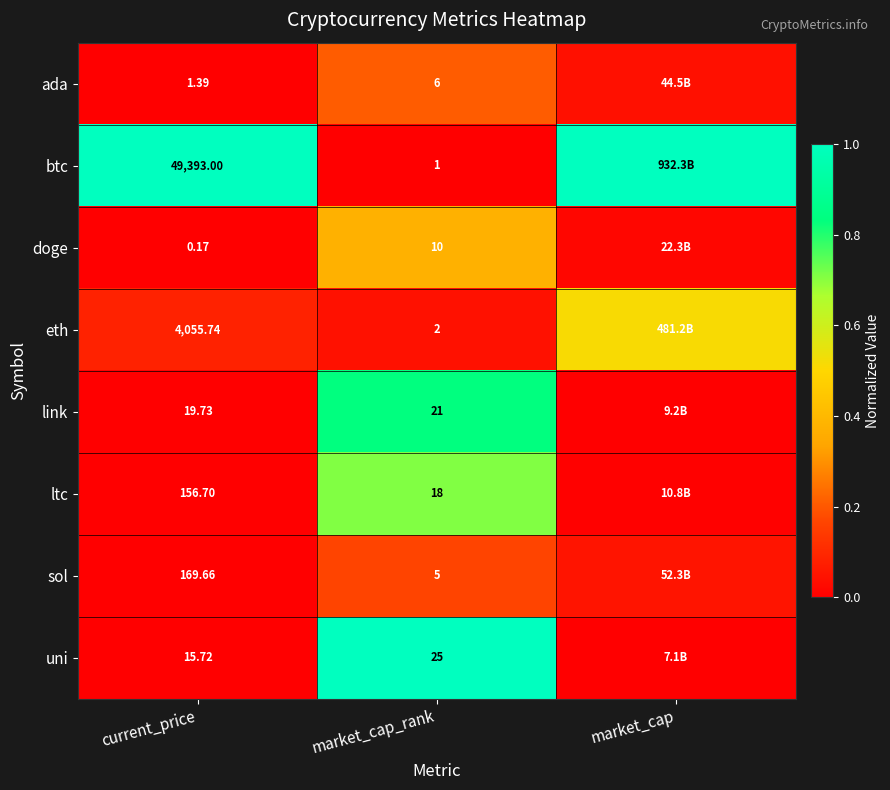

At which category is the sum across all series the highest?

market_cap_rank